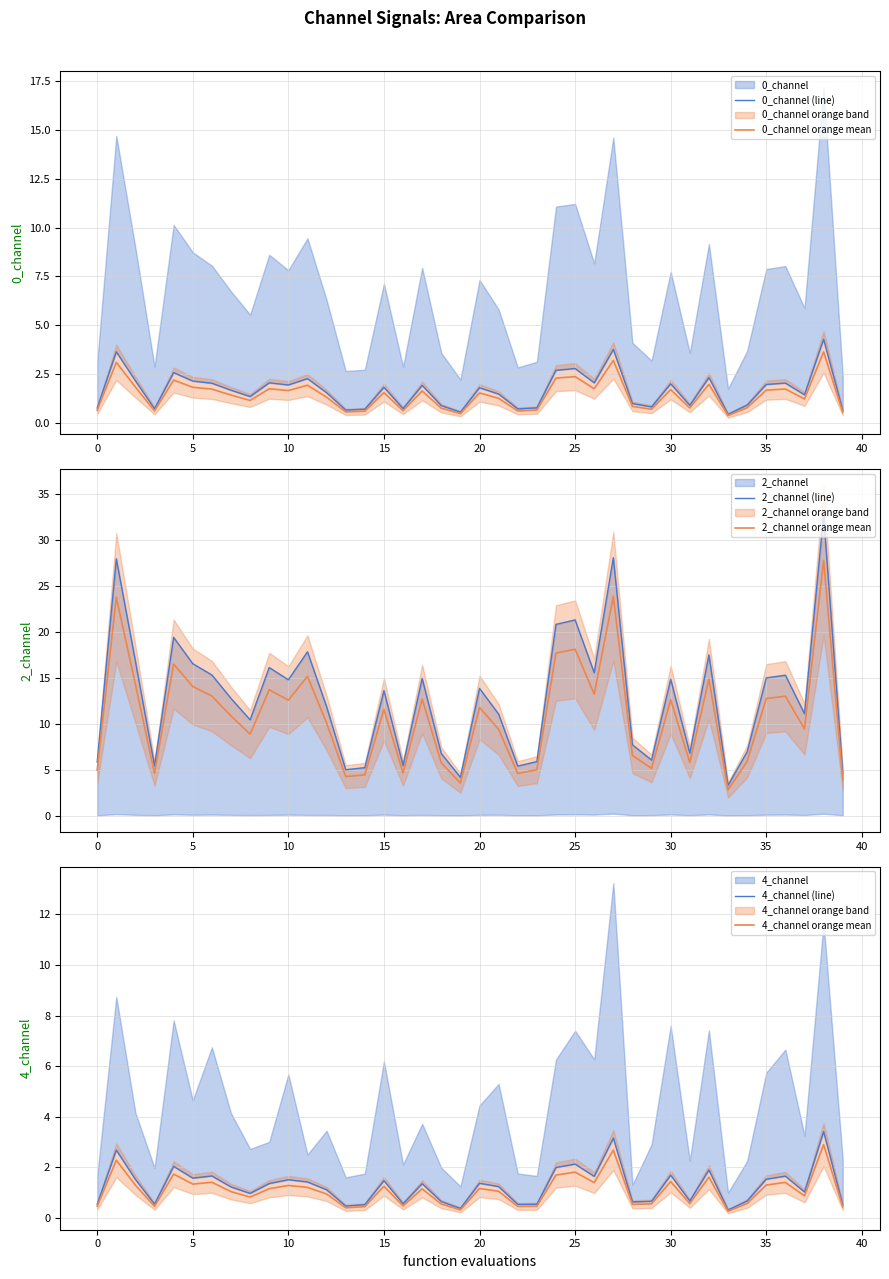

Does the chart have visible grid lines?

Yes